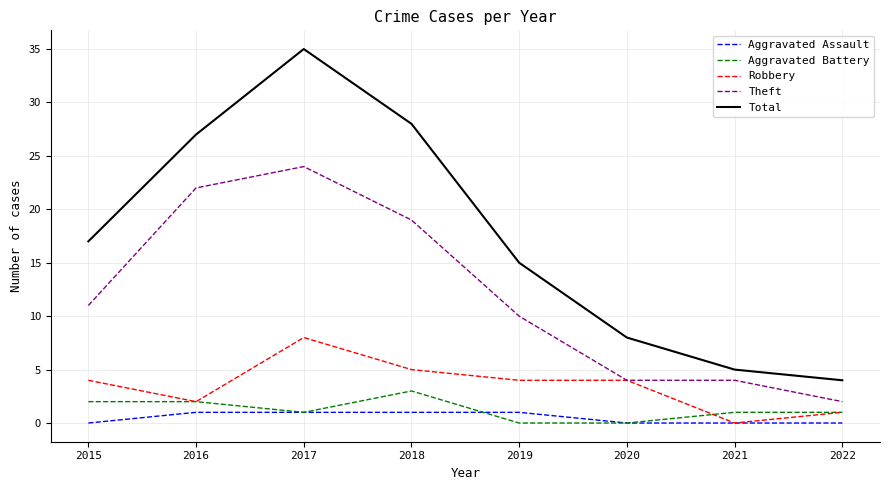

Which label corresponds to the largest value in the chart?

2017